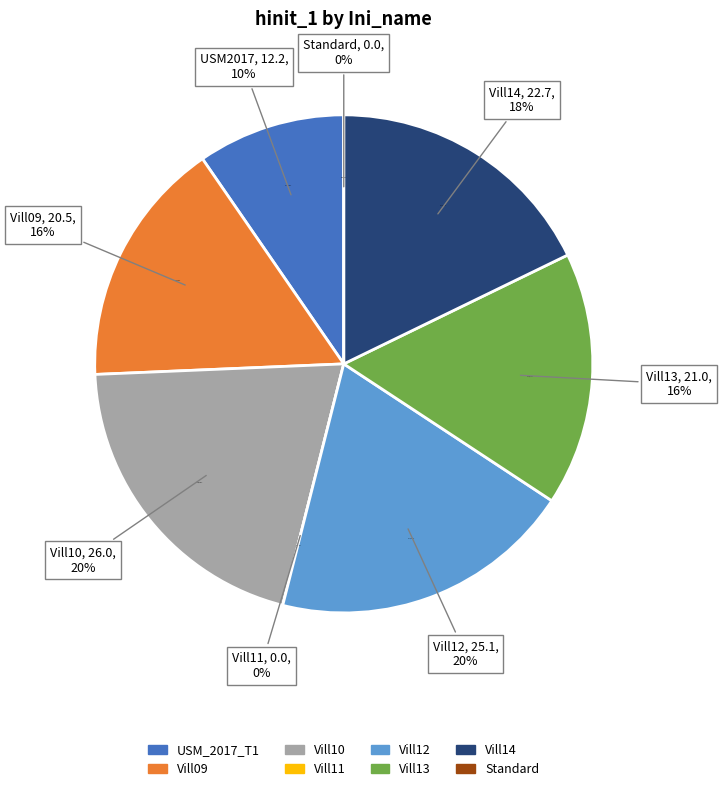

Count the number of slices in the pie.

8